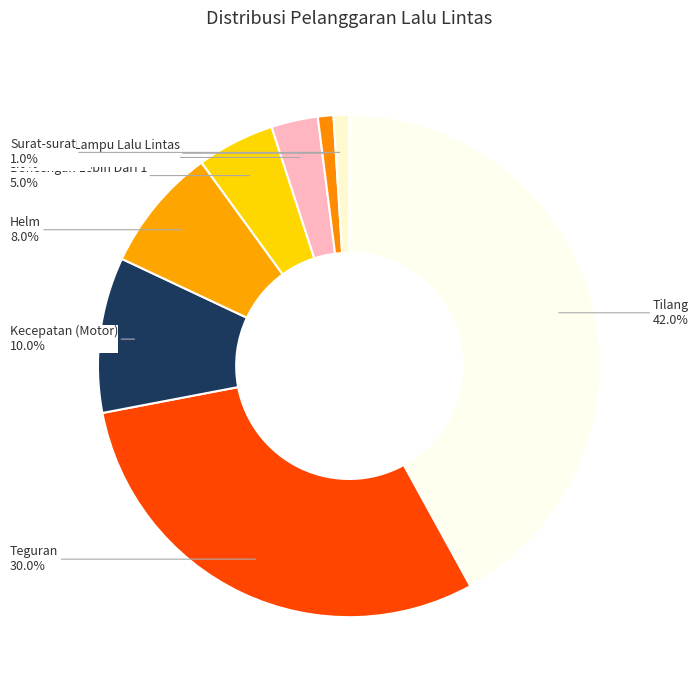

Does Melanggar Lampu Lalu Lintas represent more than half of the total?

No